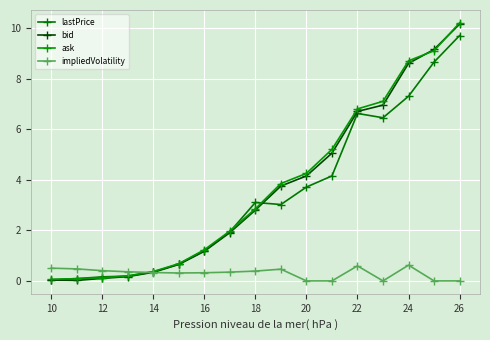

How many distinct data groups are displayed?

4